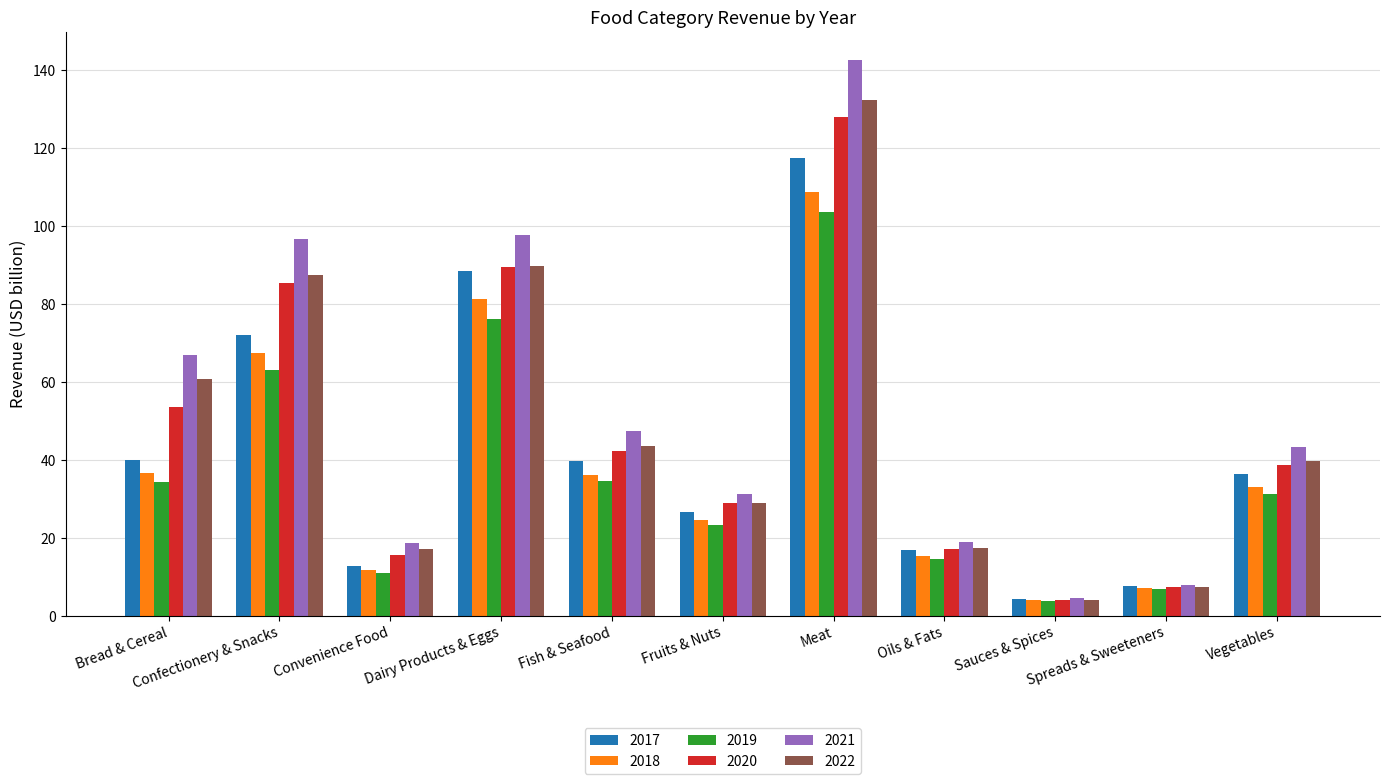

At which label does 2018 first exceed 32?

Bread & Cereal